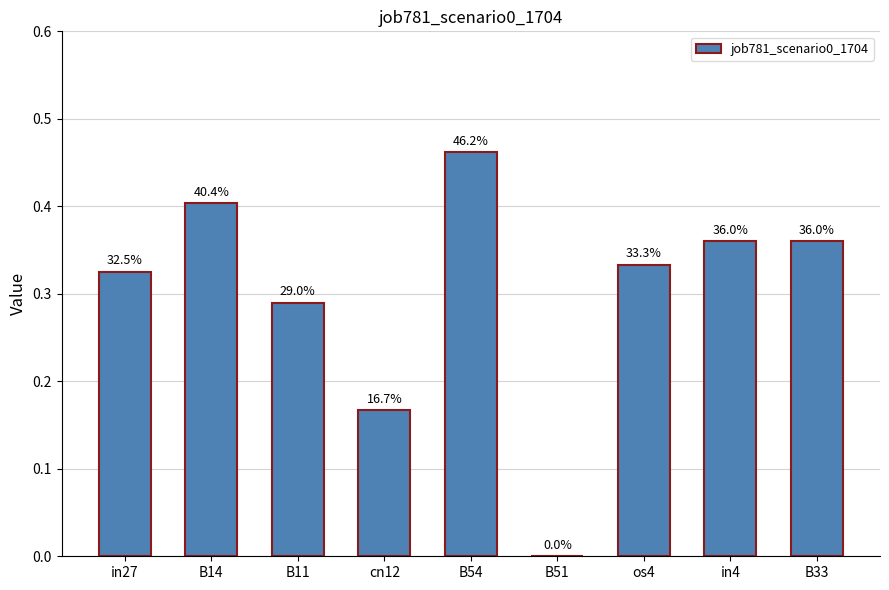

Are the bars horizontal?

No